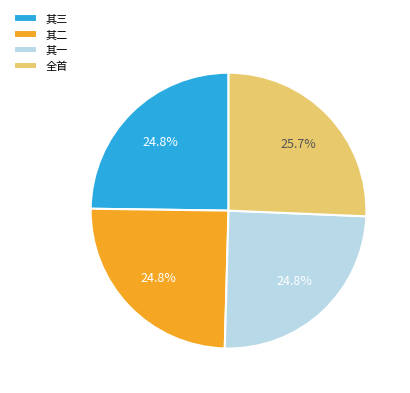

How many segments does this pie chart have?

4